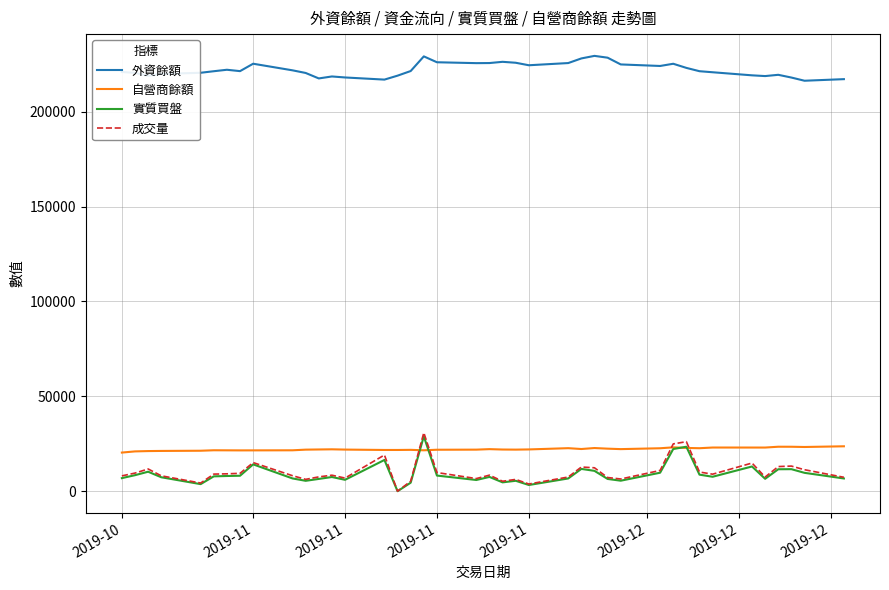

Which series has the largest range (max minus min)?

成交量